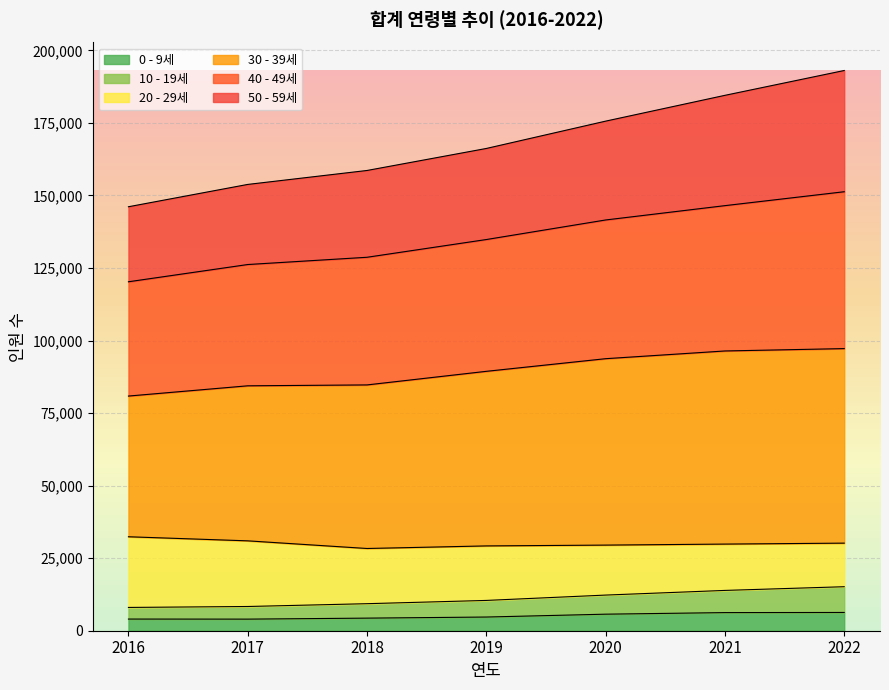

Where does the 30 - 39세 series first go above 89383?

2020